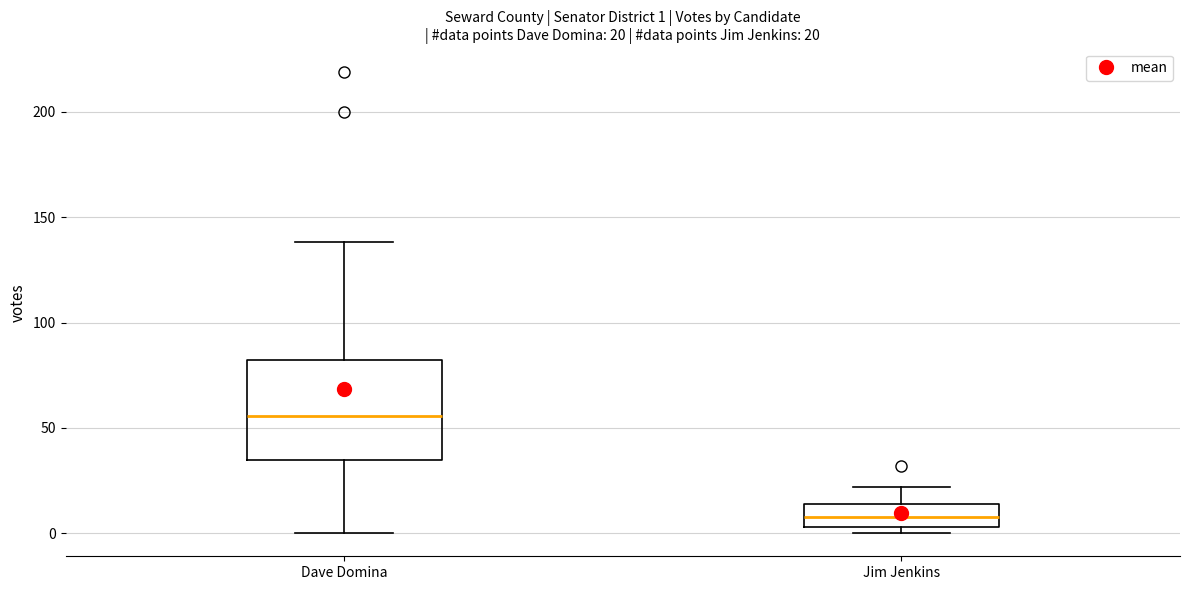

Comparing the boxes themselves (not the whiskers), which one is the tallest?

Dave Domina